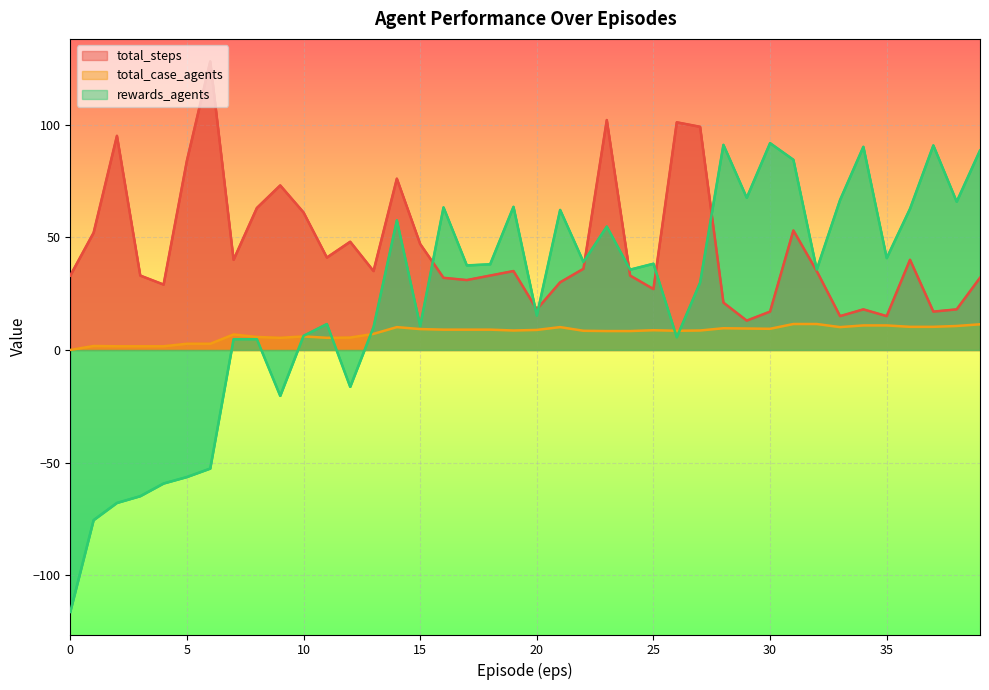

Which category has the highest value across all series?

6